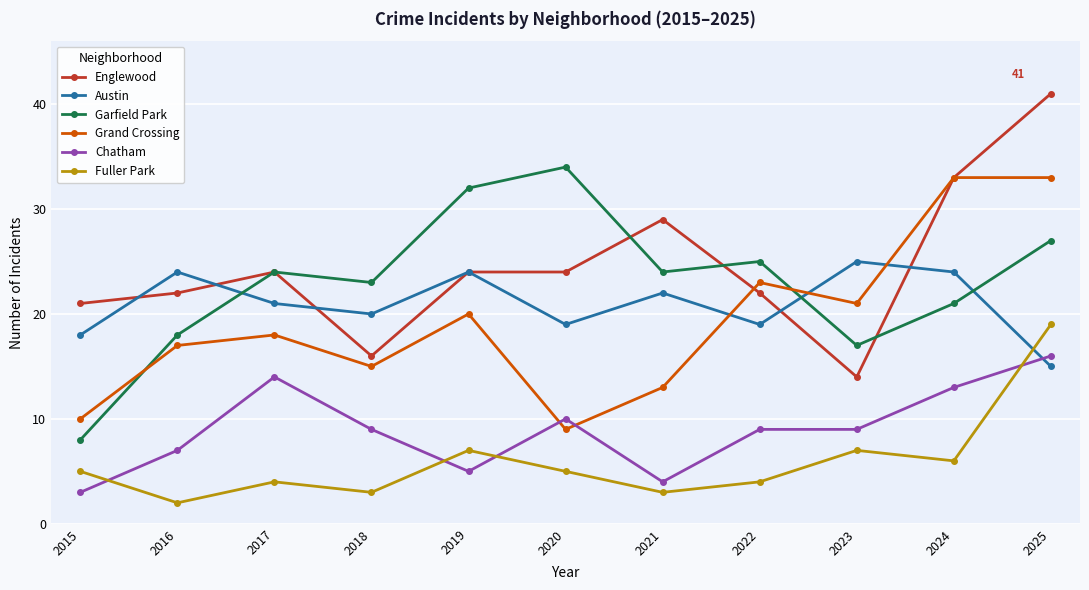

How many series are shown in this chart?

6